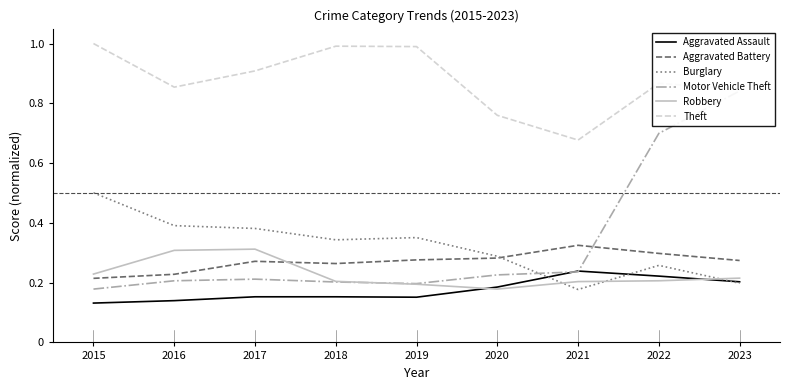

Which series has the largest total across all categories?

Theft